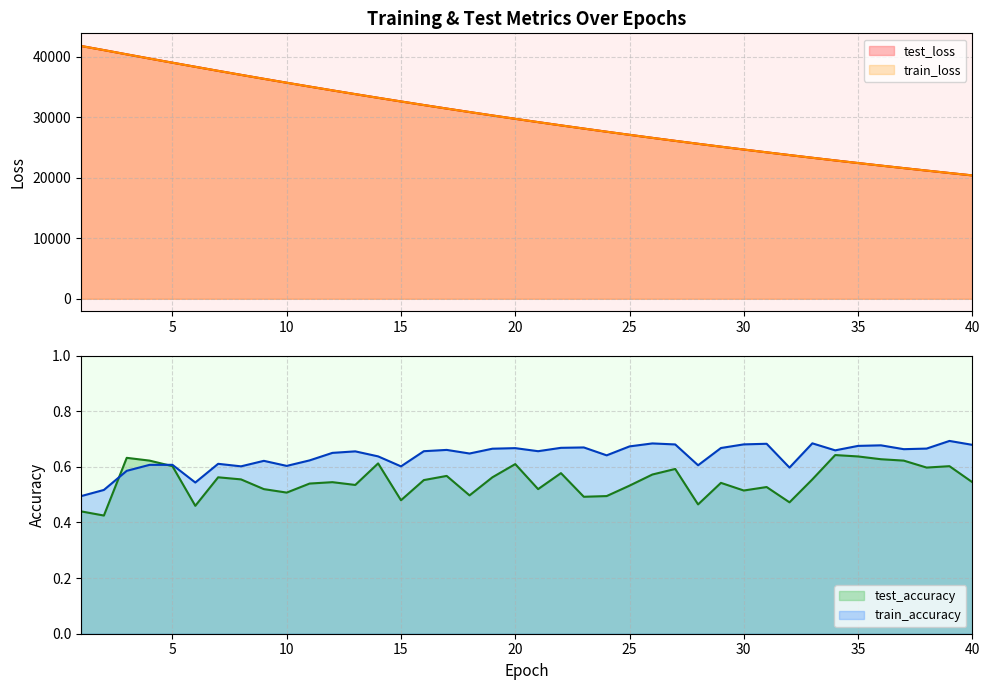

What is the value of the test_loss point at the 38th from the left?

21199.4